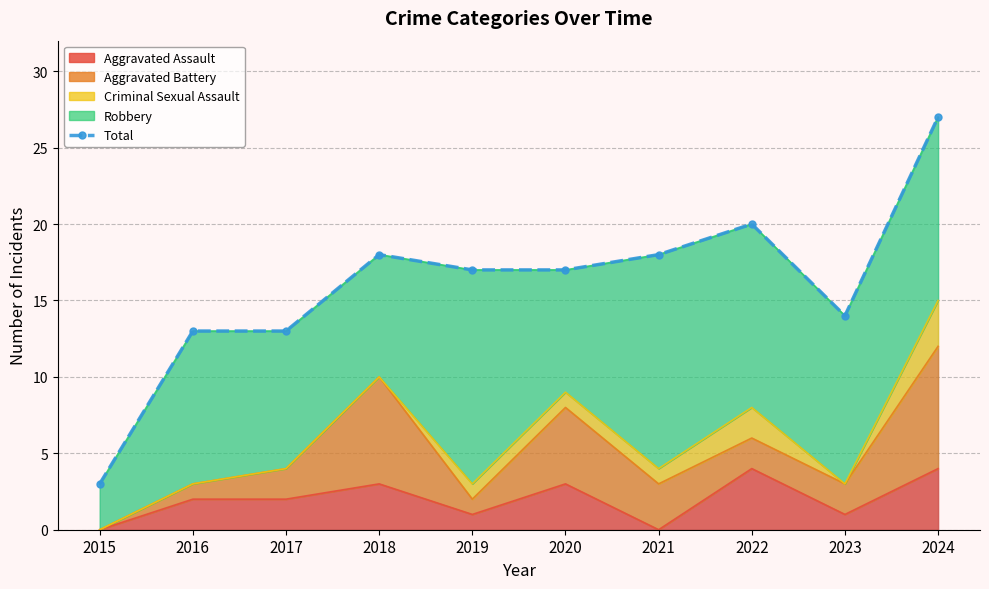

Rank the categories by value from lowest to highest.

2015, 2016, 2017, 2023, 2019, 2020, 2018, 2021, 2022, 2024